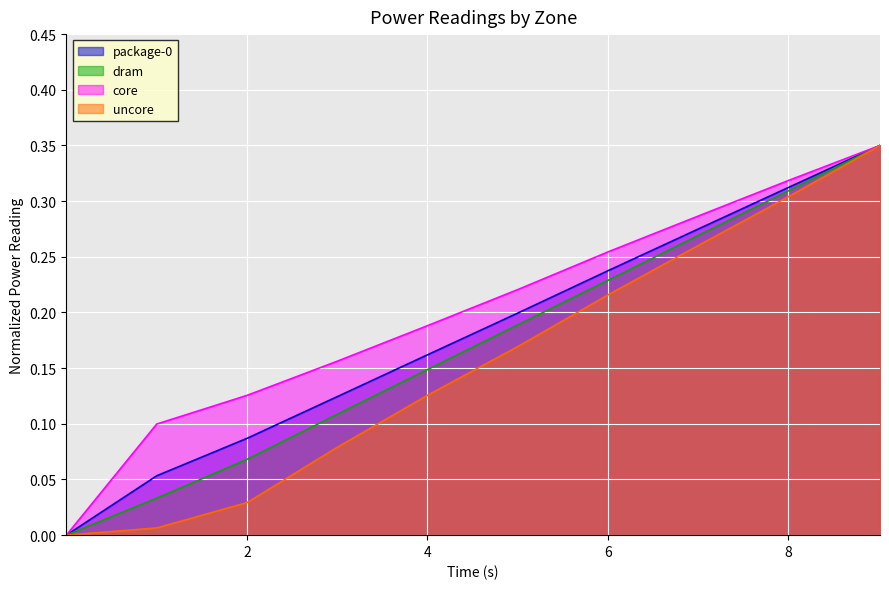

What is the highest value of the uncore series?

0.3